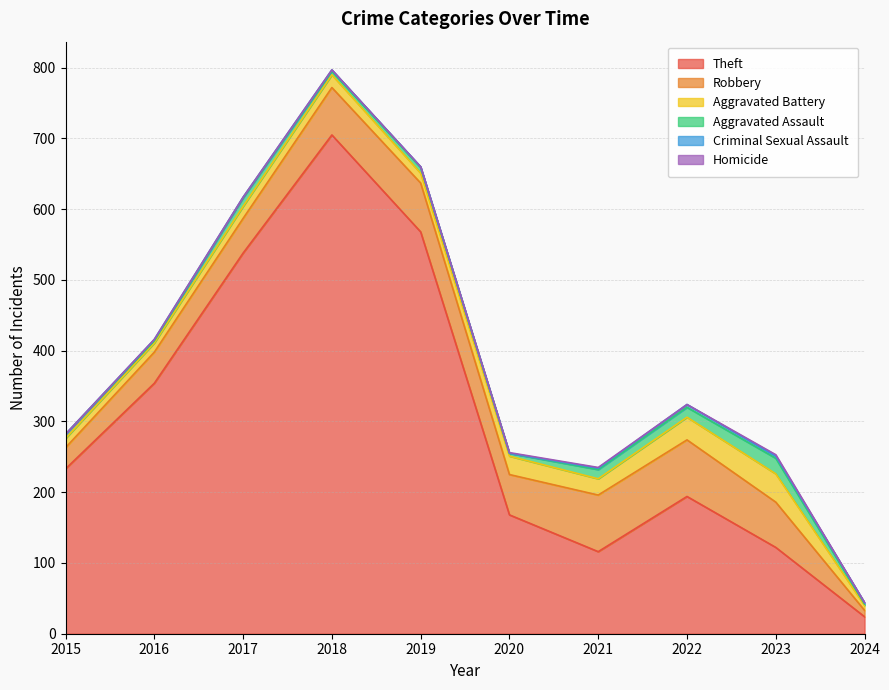

Does the chart display data point markers on the line(s)?

No